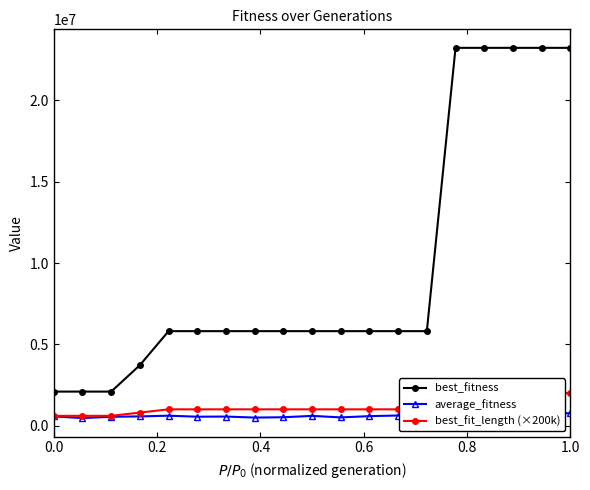

True or false: best_fitness and average_fitness cross at least once.

False